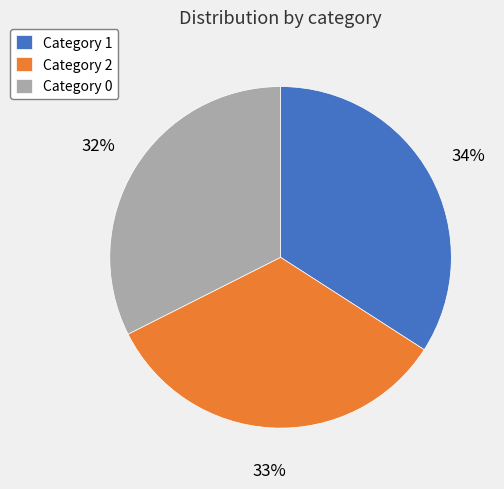

To the nearest percent, what percentage of the pie is Category 2?

33%